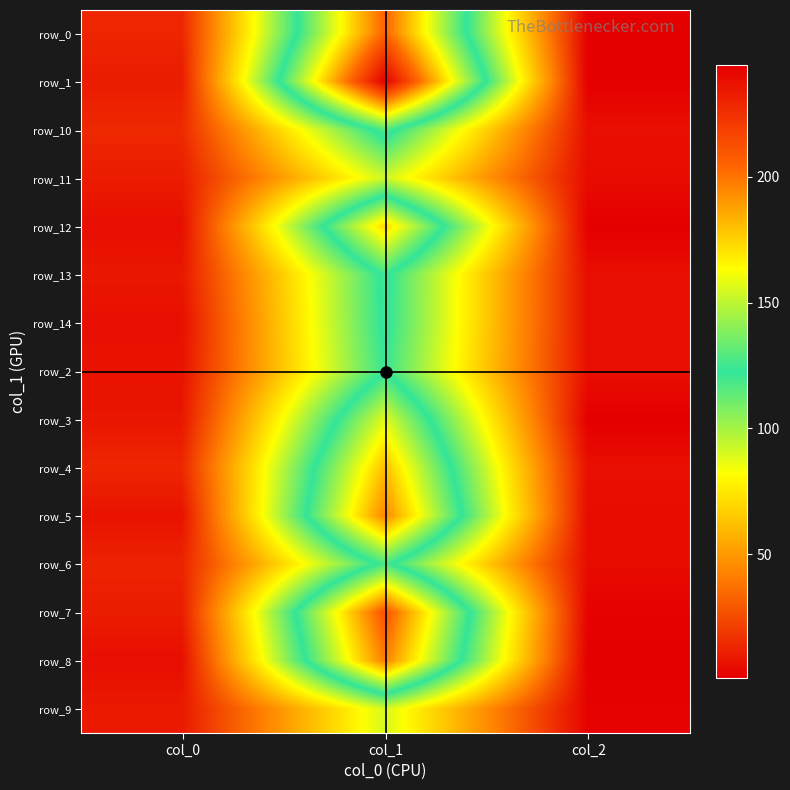

How many series are shown in this chart?

15